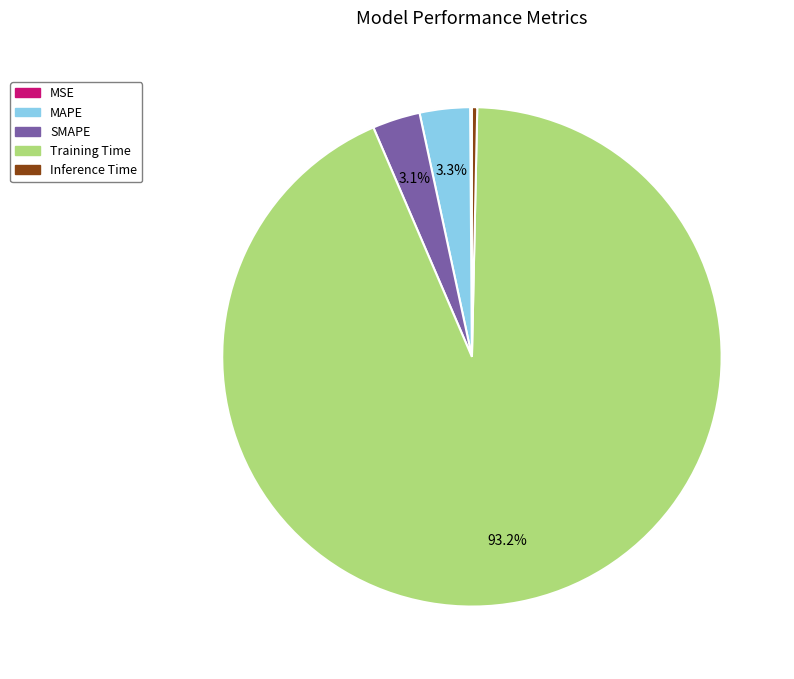

To the nearest percent, what portion does SMAPE represent?

3%